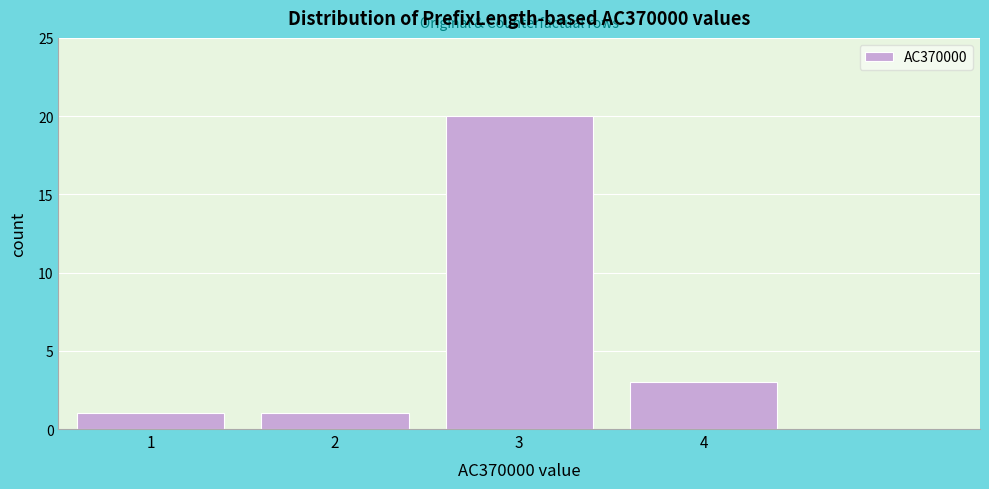

Reading right to left, what are all the values shown in this chart?

4=3	3=20	2=1	1=1